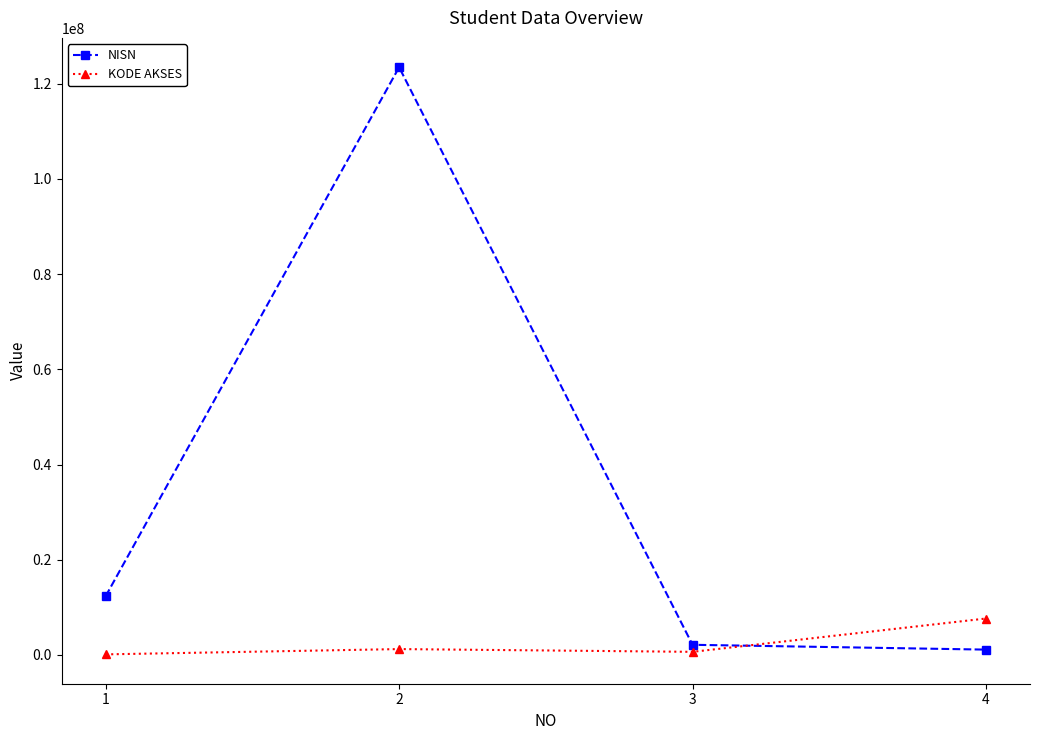

Which series ends up on top after the final intersection of KODE AKSES and NISN?

KODE AKSES